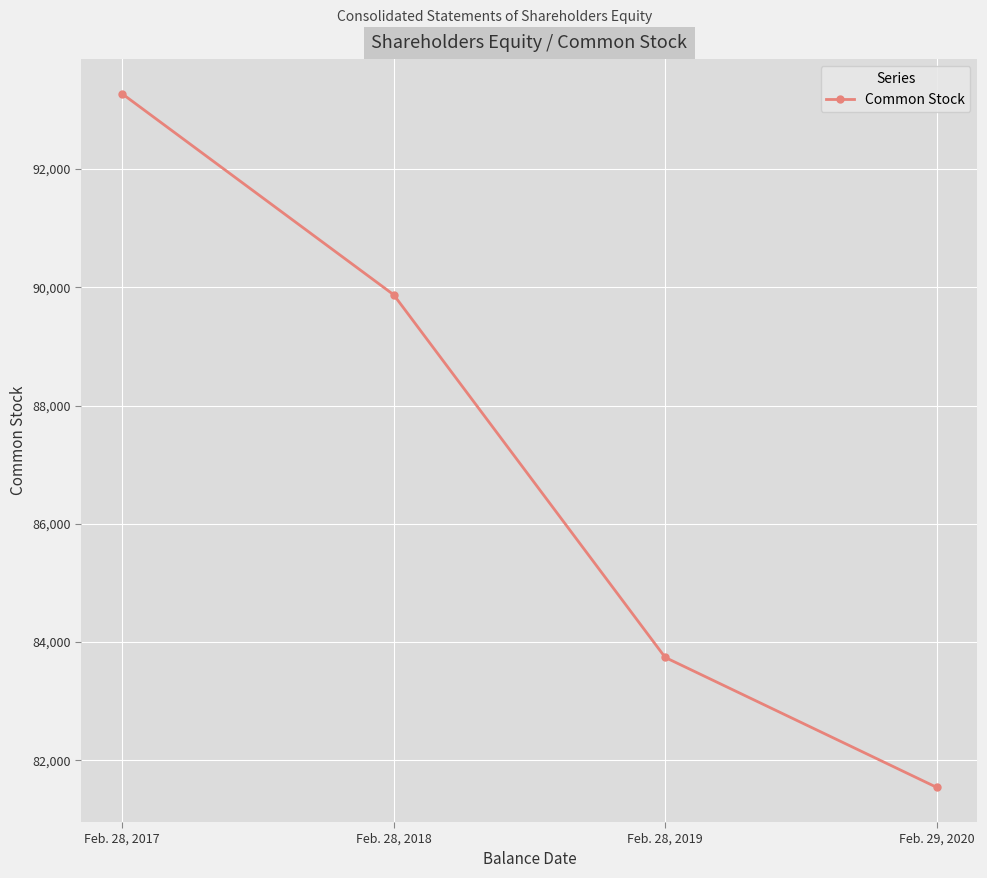

True or false: the data has more than 0 interior local peaks.

False